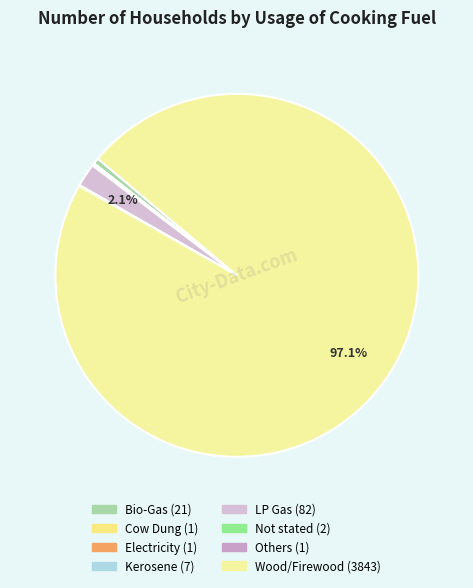

The Others slice represents 8% of the pie. True or false?

False